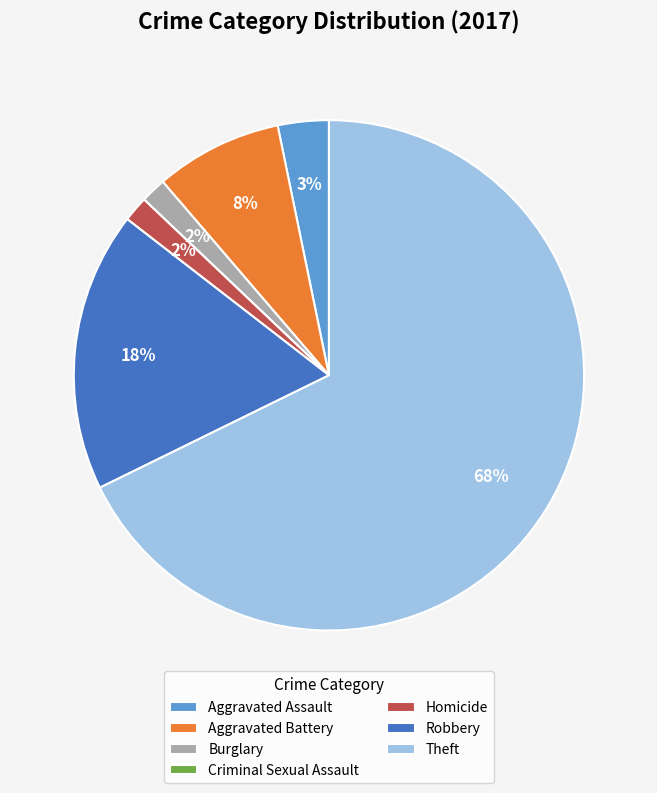

To the nearest percent, what percentage of the pie is Burglary?

2%